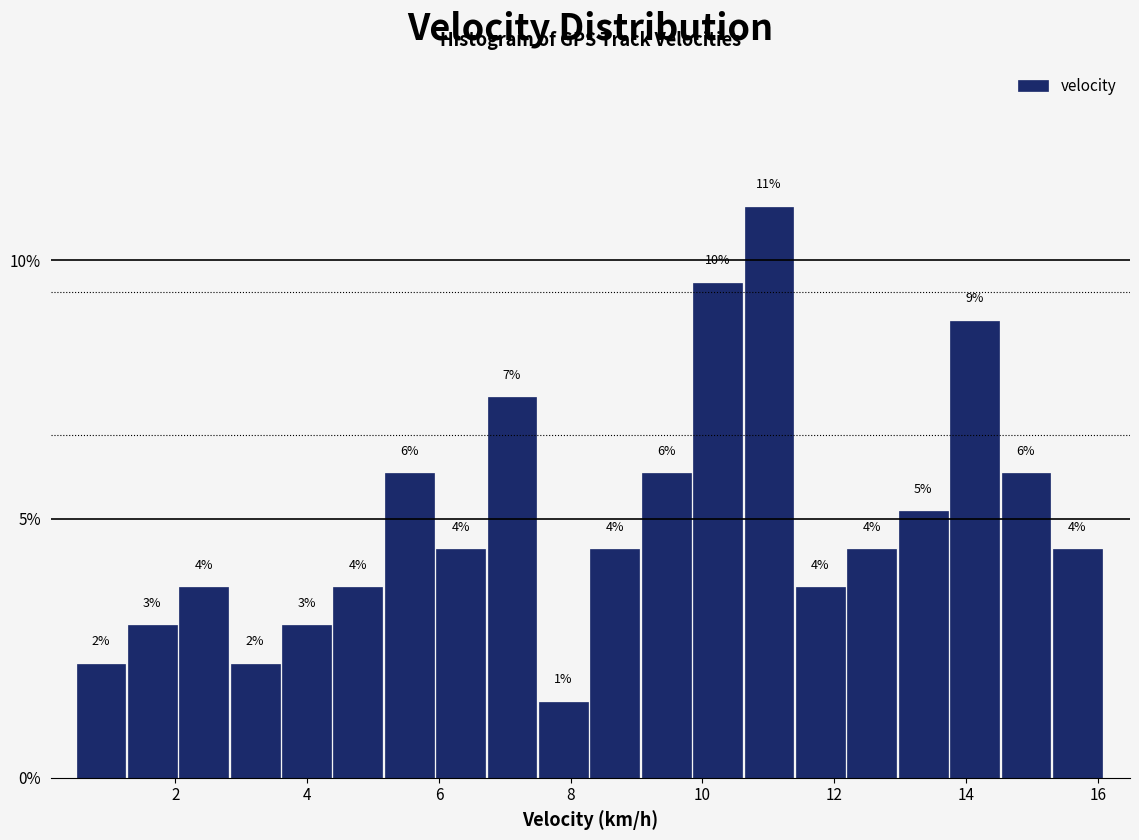

Around what value on the x-axis is the tallest bar? Give the approximate position of its centre, as read against the axis.

11.0